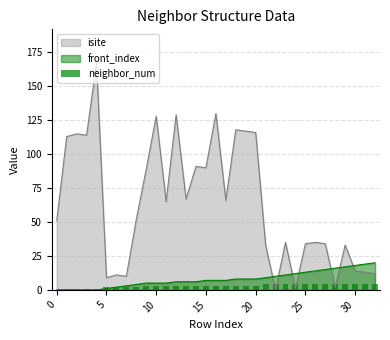

Which series ends up on top after the final intersection of isite and front_index?

front_index